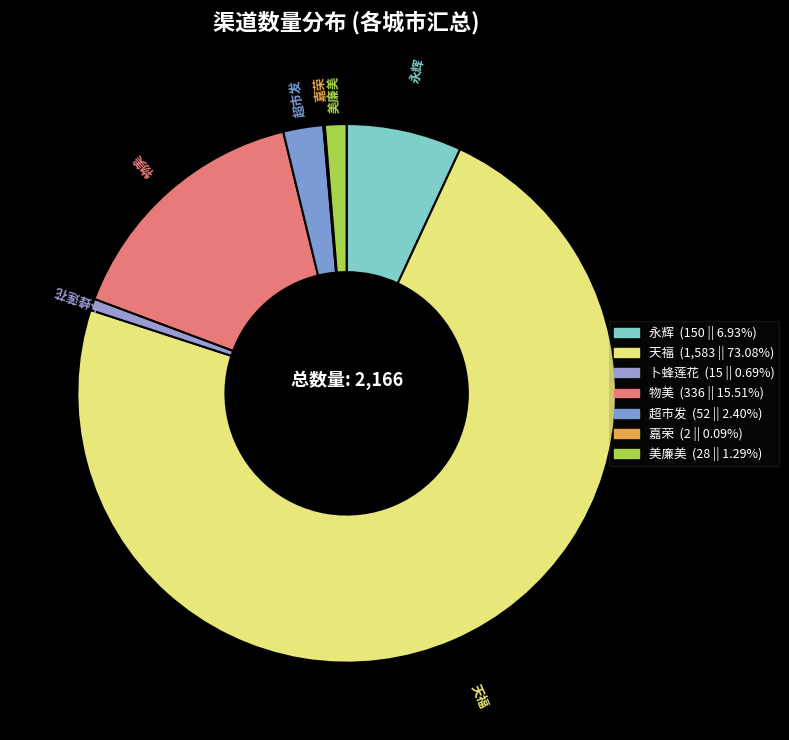

Between 美廉美 and 卜蜂莲花, which is larger?

美廉美